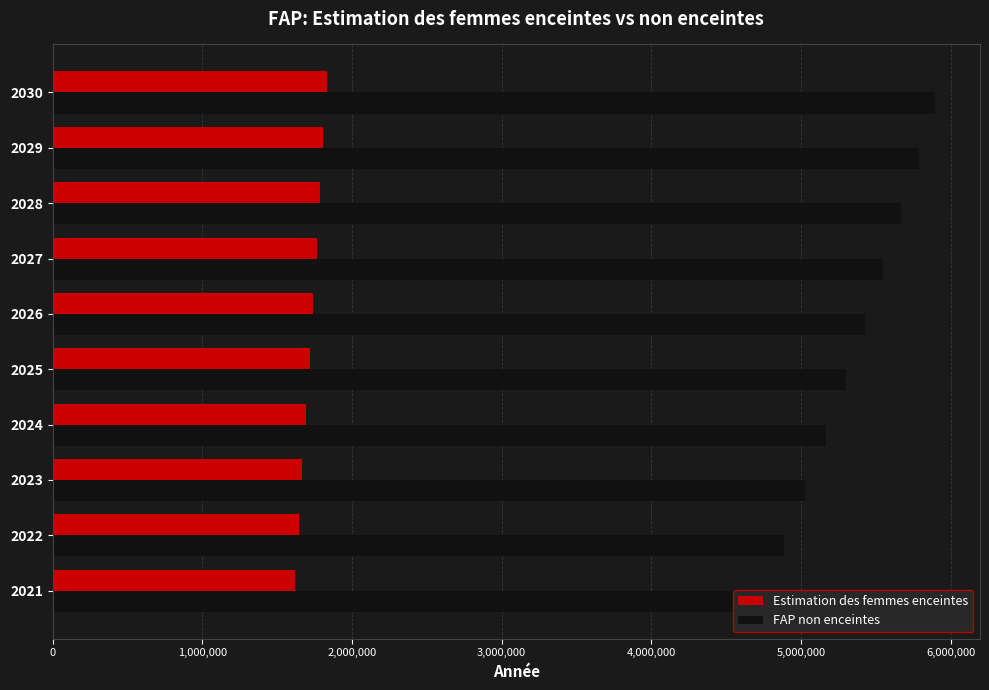

What is the sum of all FAP non enceintes values?

53451889.9